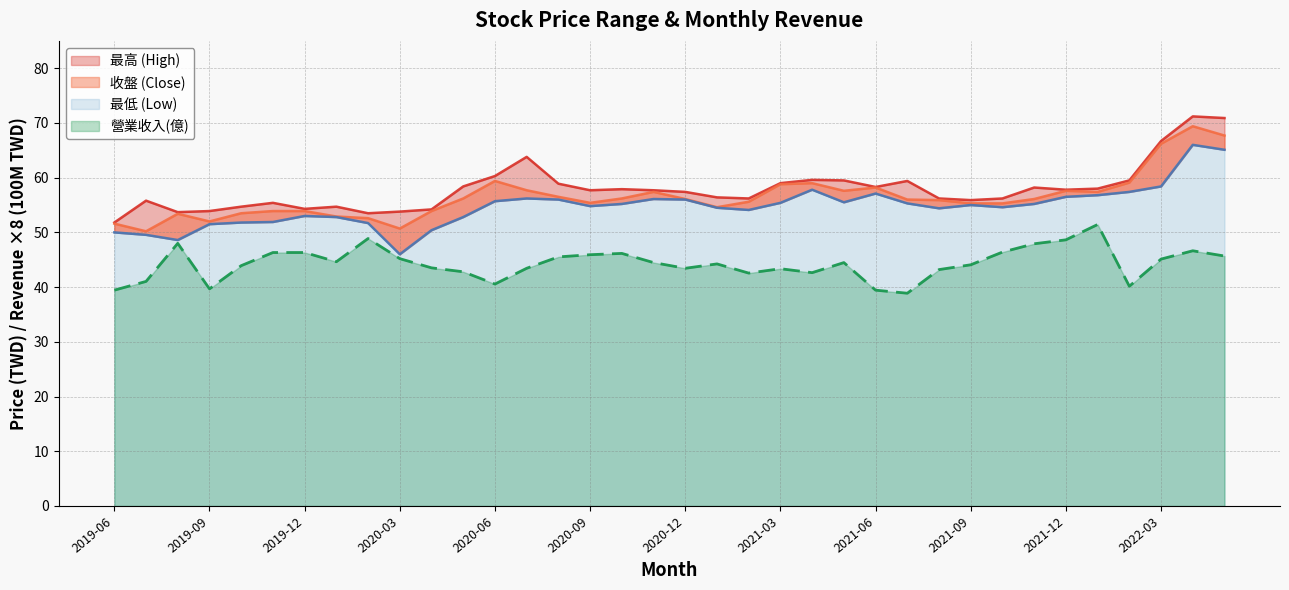

List the series in order of their peak value, highest first.

最高, 收盤, 最低, 營業收入(億)